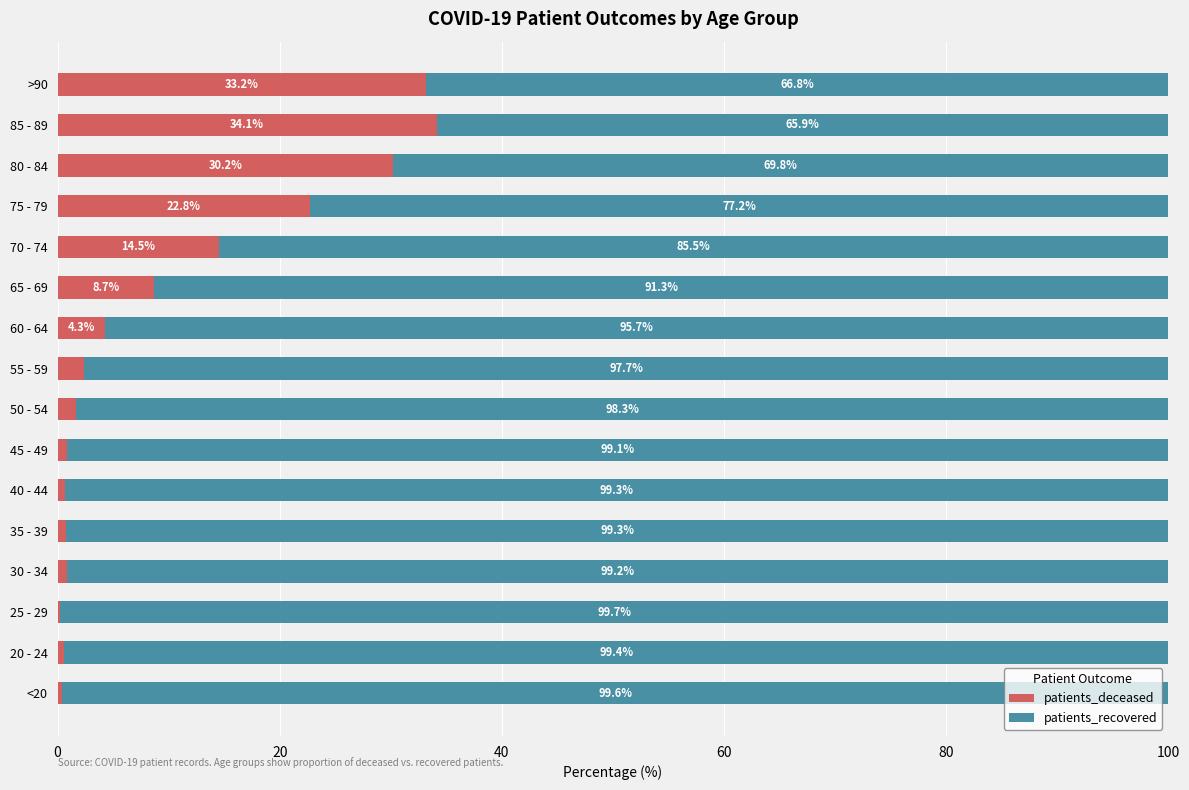

Which category has the highest value in the patients_deceased series?

85 - 89